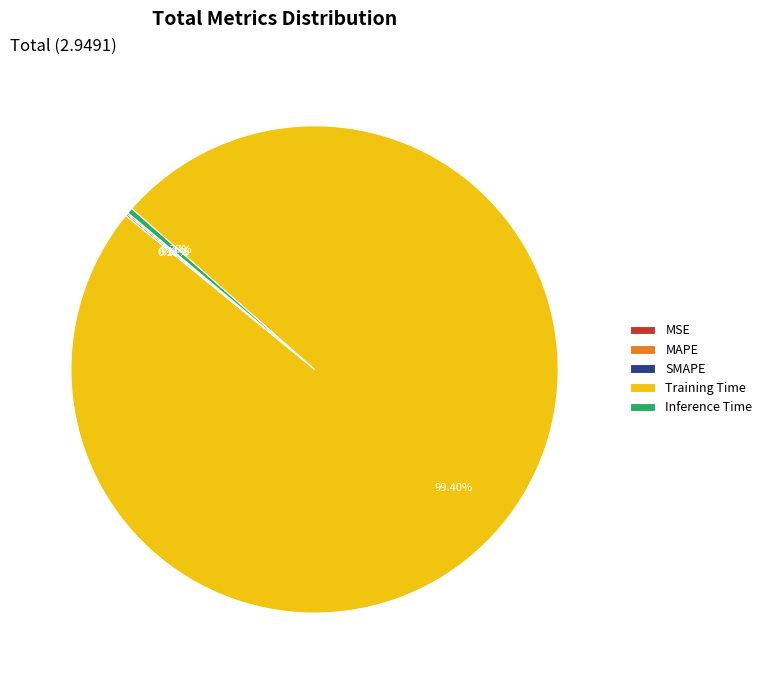

Combined, do Training Time and Inference Time account for over 50%?

Yes